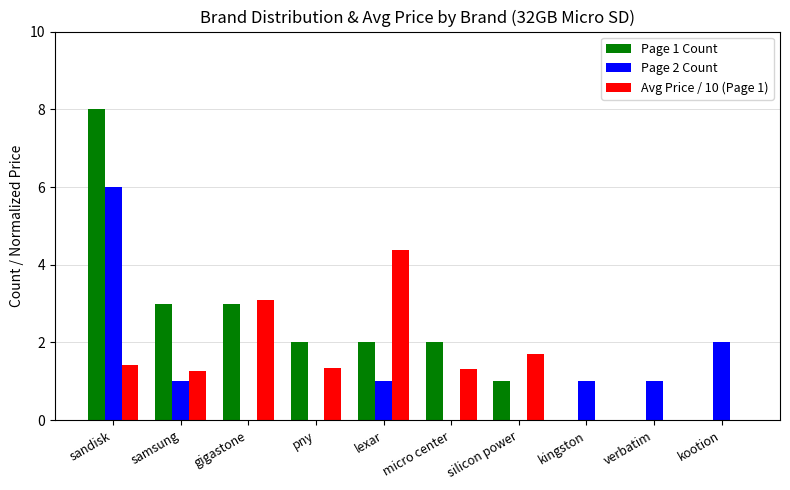

Count the Page 1 Count values in the range 0 to 3.

9